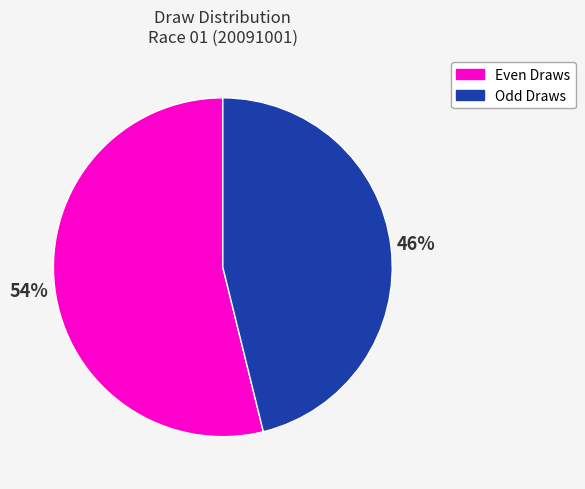

To the nearest percent, what is the average slice percentage?

50%